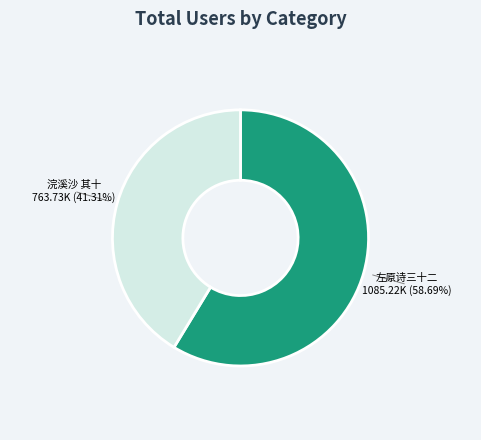

Is there any slice that represents more than half of the pie?

Yes